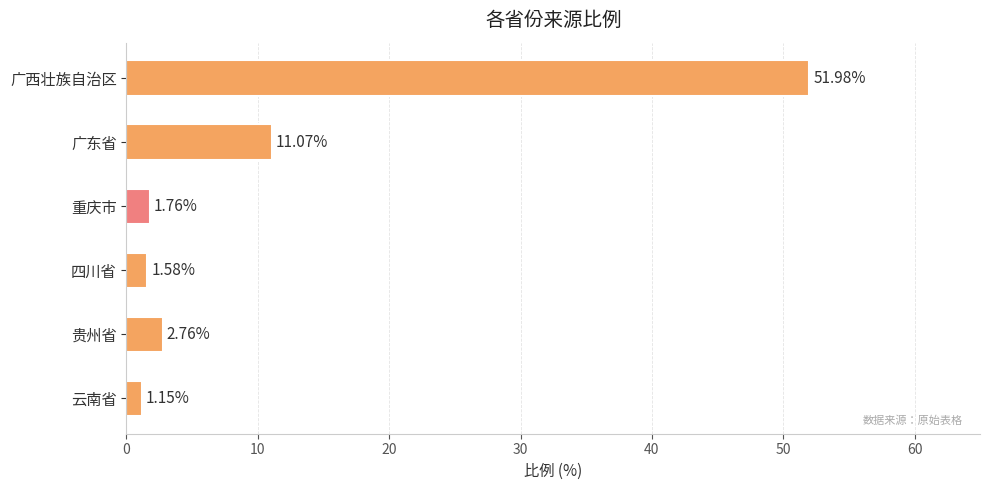

What is the difference between the second highest and second lowest values?

9.5